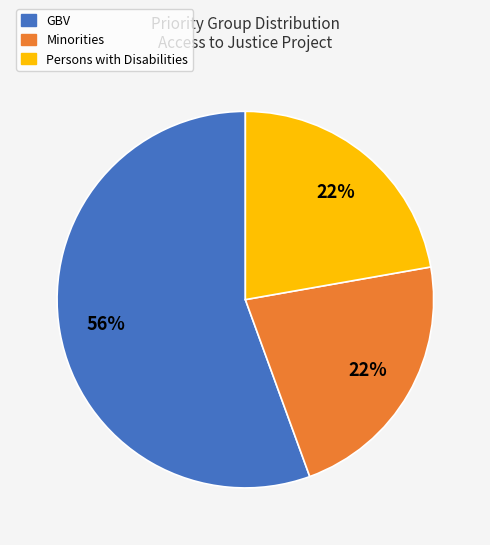

Is there any slice that represents more than half of the pie?

Yes